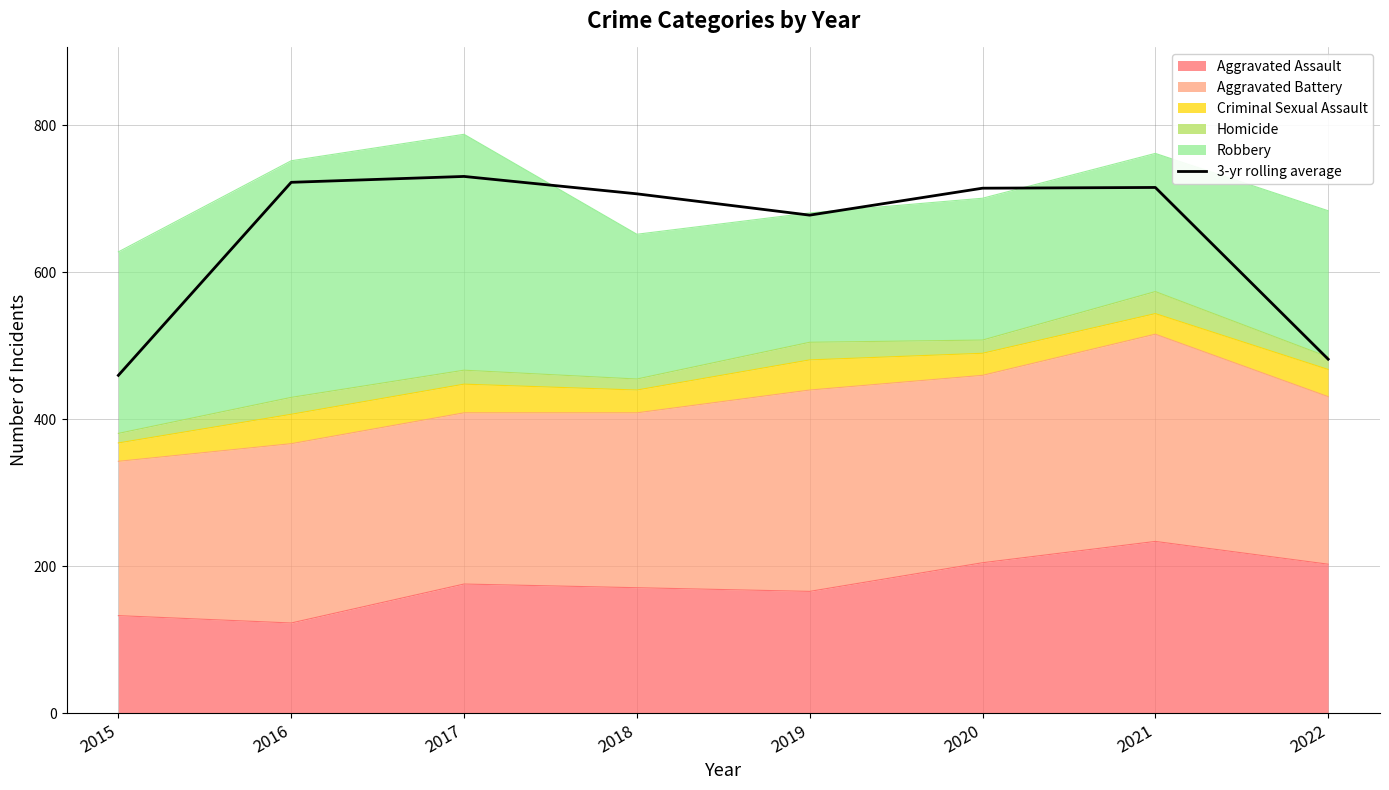

What is the difference between the maximum and second lowest values?

248.7